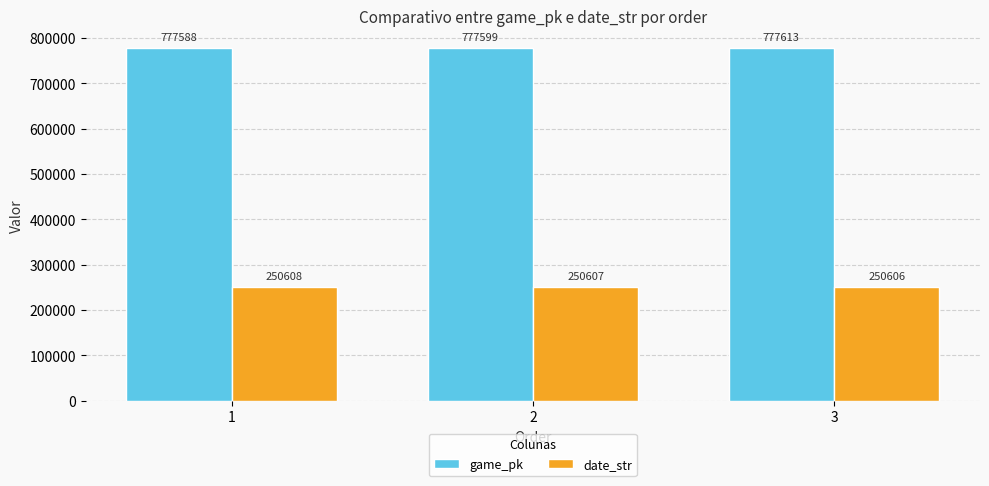

Which series has the widest spread of values?

game_pk